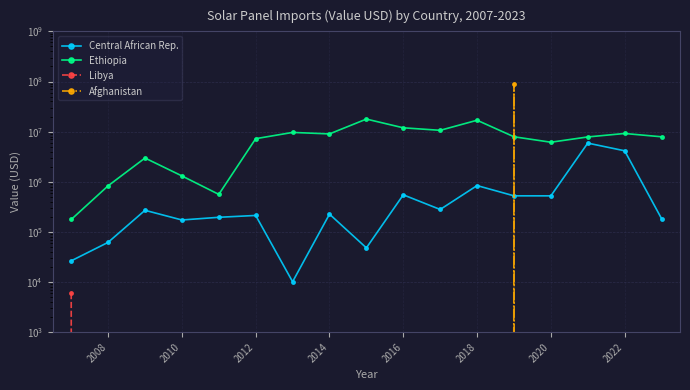

The Ethiopia series shows 192876.7 at 2014. True or false?

False